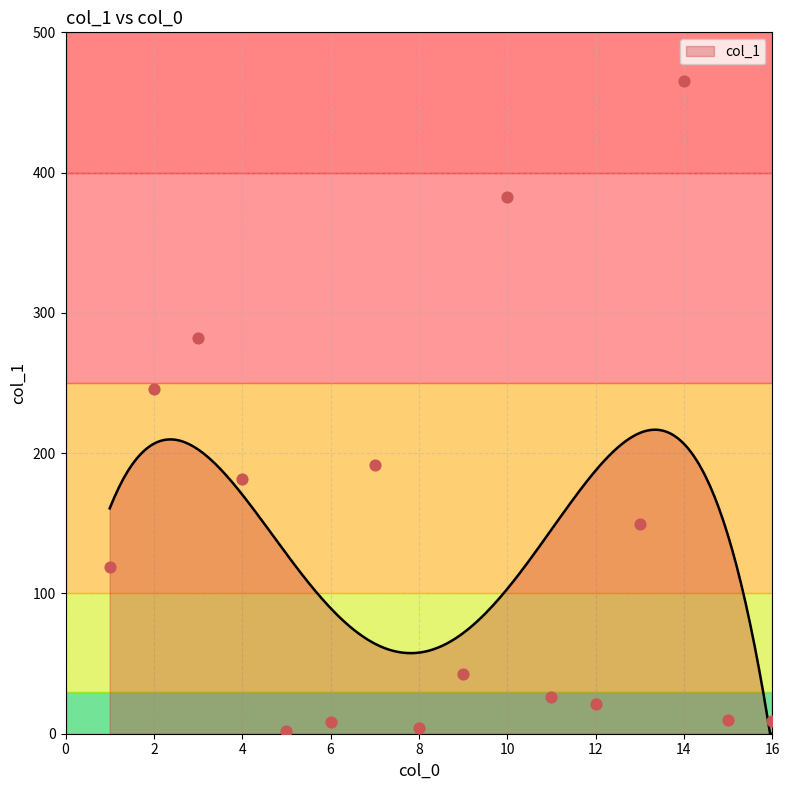

What is the change in value from 8 to 9?

+38.3